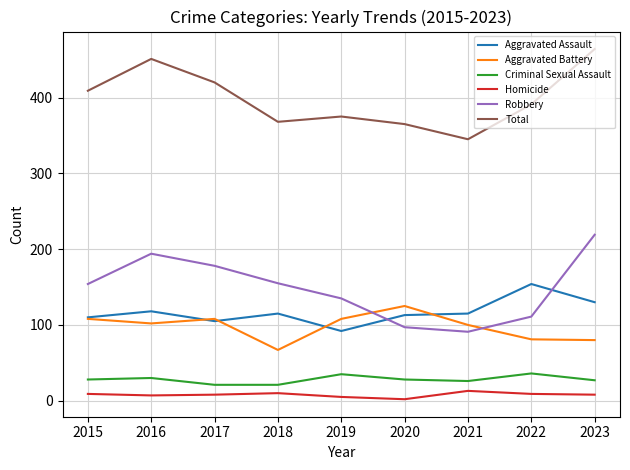

Which category has the highest value across all series?

2023